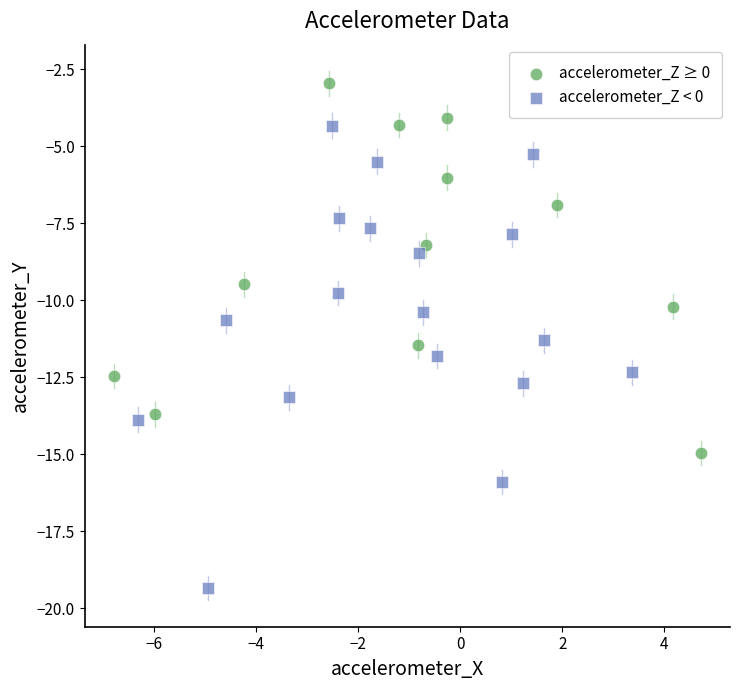

Which series contains the lowest Y value?

accelerometer_Z < 0